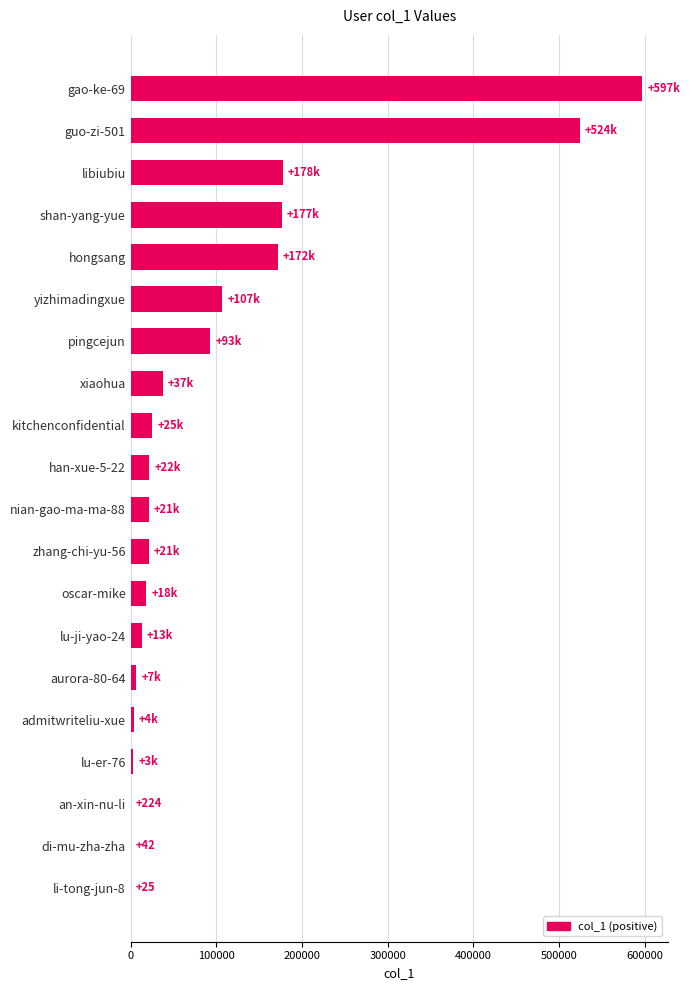

What is the ratio of the value at han-xue-5-22 to the value at nian-gao-ma-ma-88?

1.0